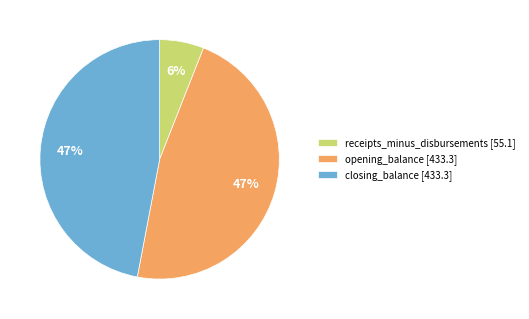

To the nearest percent, what is the average slice percentage?

33%